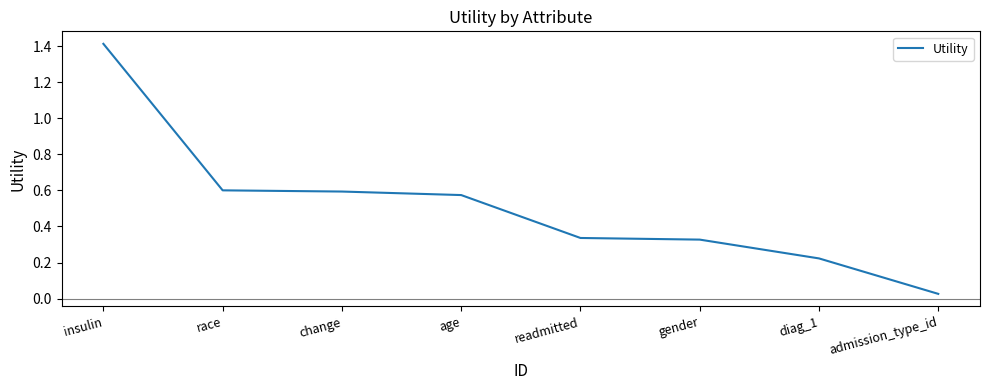

What is the difference between the maximum and minimum values?

1.4